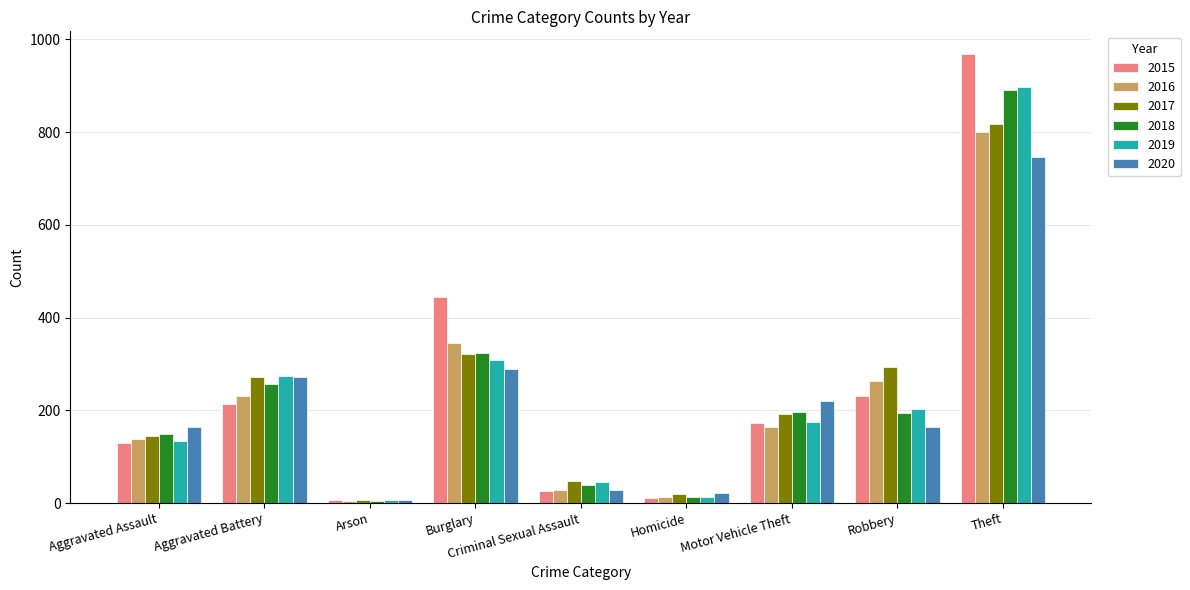

At which label does 2016 first exceed 165?

Aggravated Battery